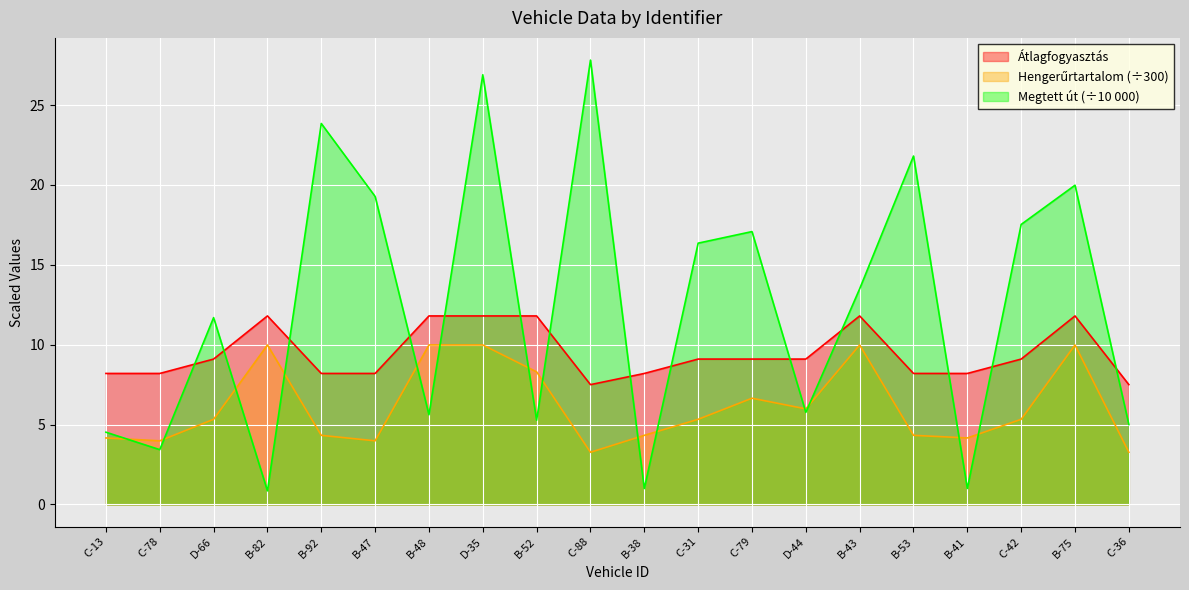

What is the total value across all series at D-66?

26.1